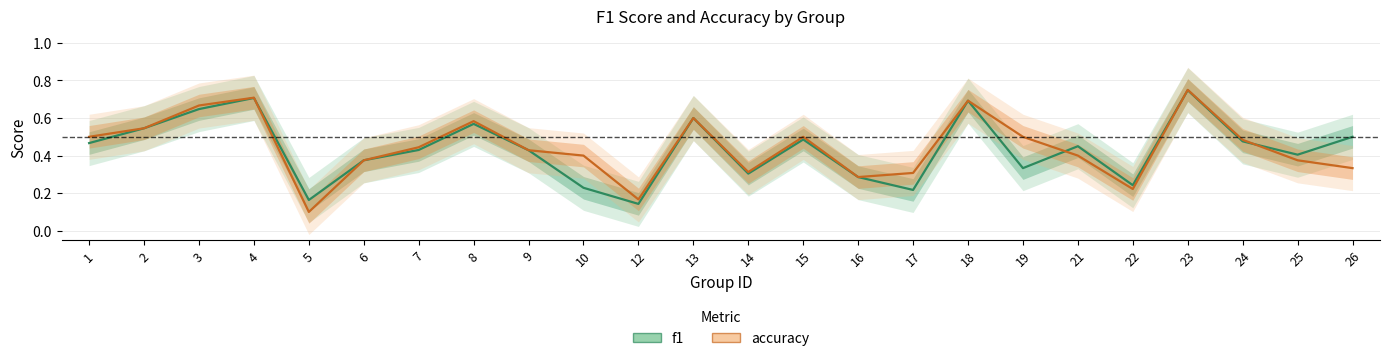

Which series has the widest spread of values?

accuracy